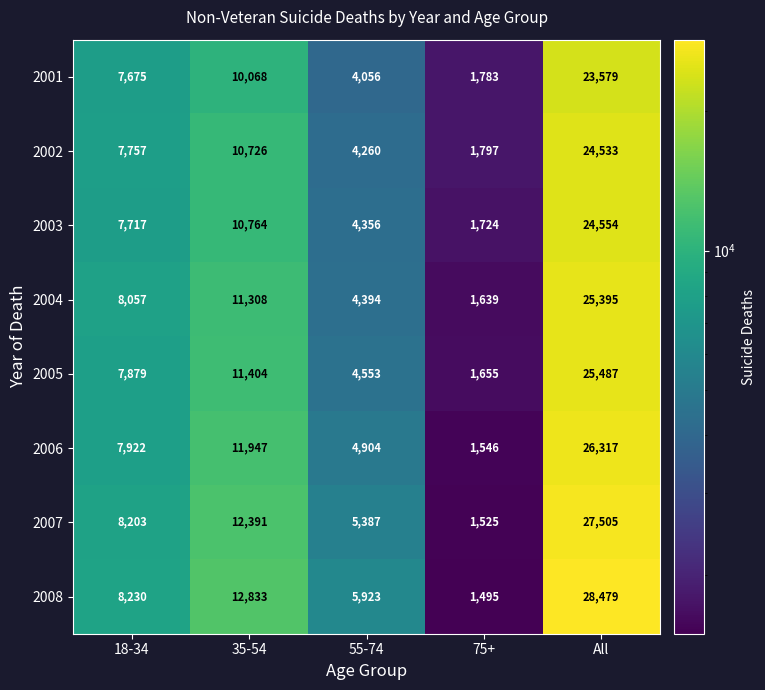

At which label is 2005 closest to 13571?

35-54